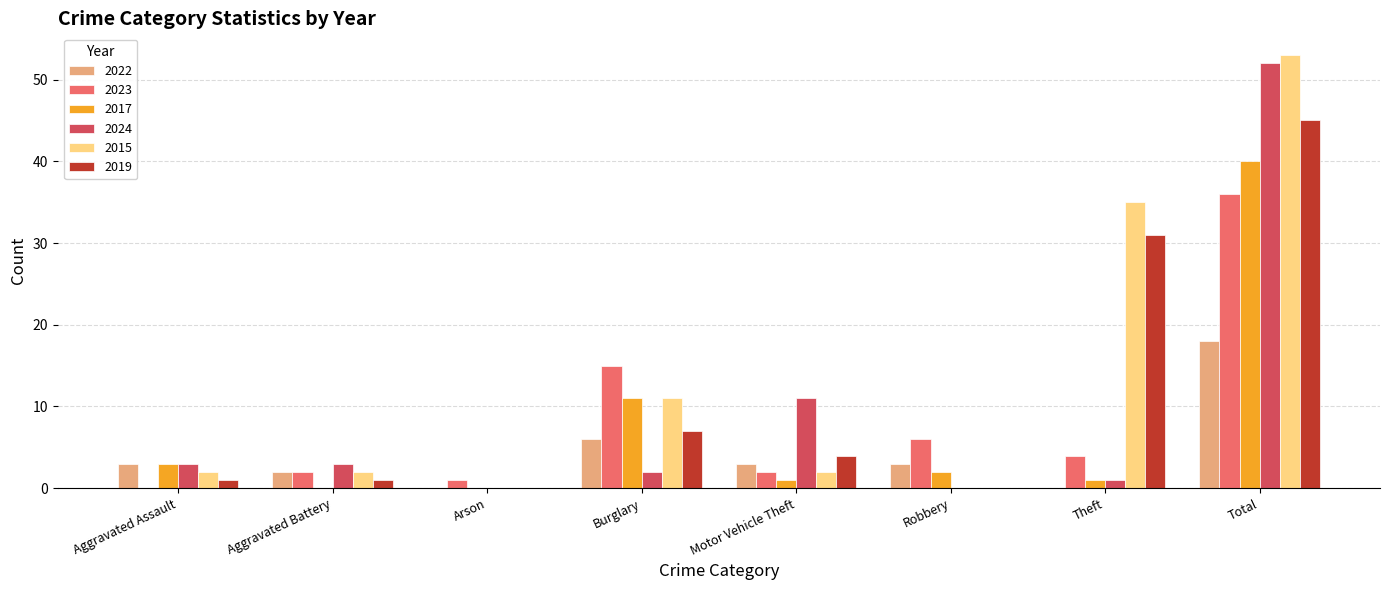

At which label does 2022 reach its peak?

Total